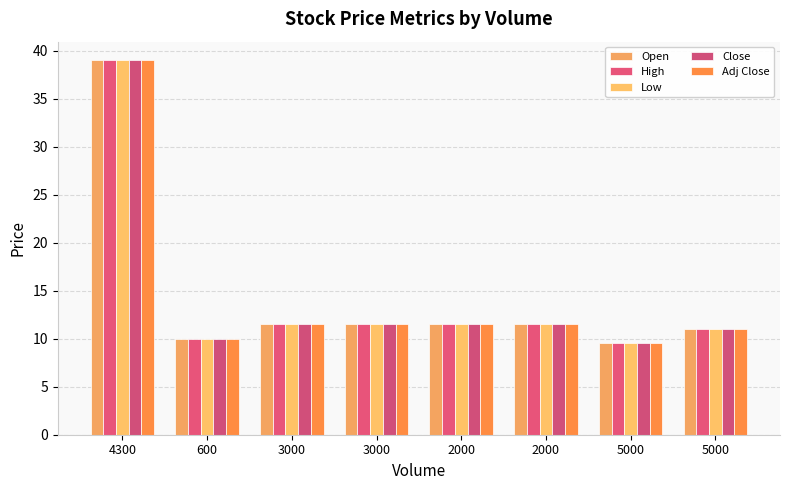

At 5000, list the series in order from smallest to largest.

Open, High, Low, Close, Adj Close